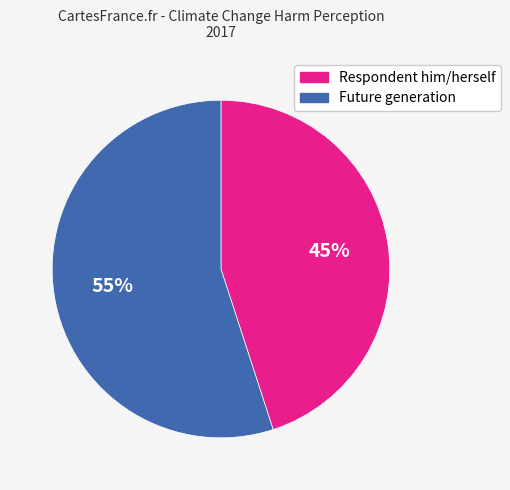

Rank the categories by value from highest to lowest.

Future generation, Respondent him/herself